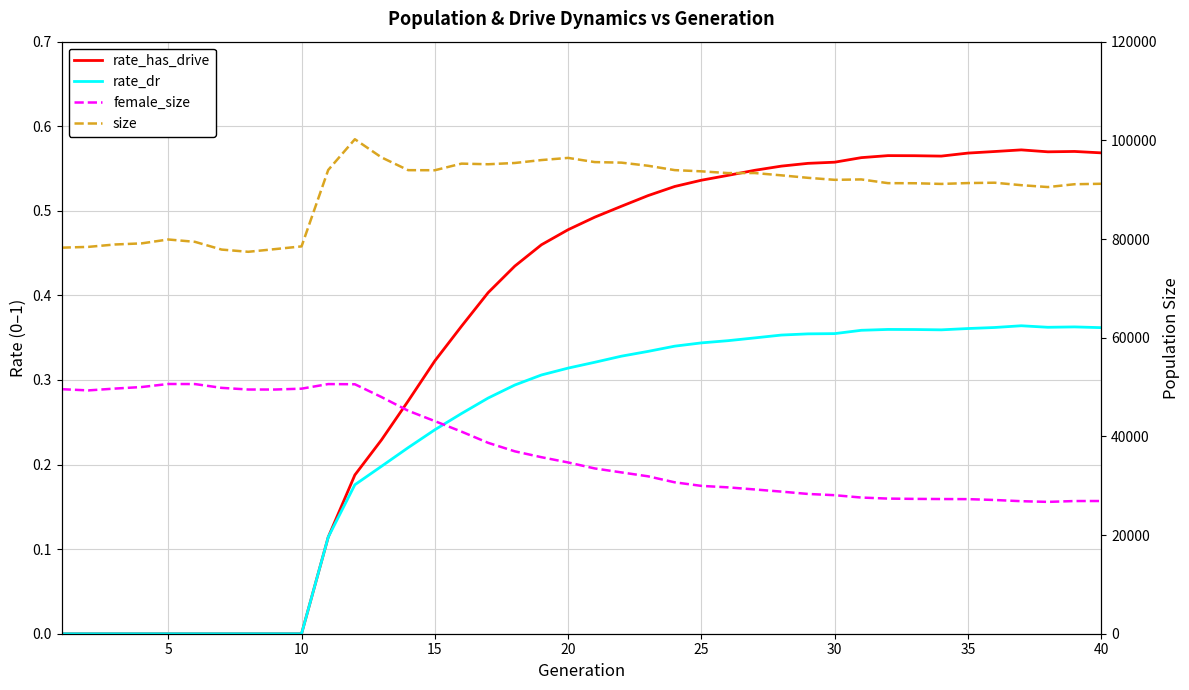

What is the average value of the rate_dr series?

0.2